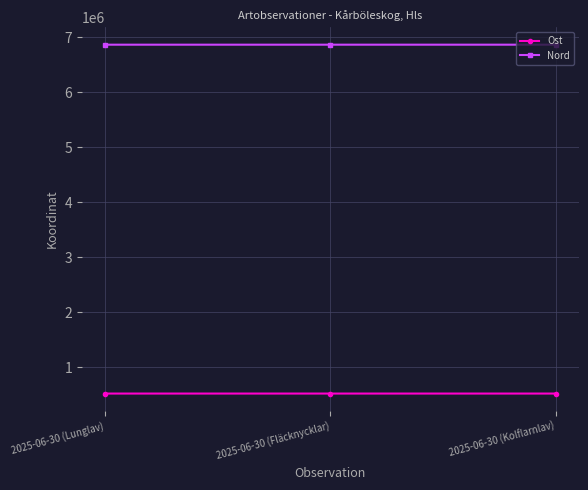

Which series has the largest total across all categories?

Nord